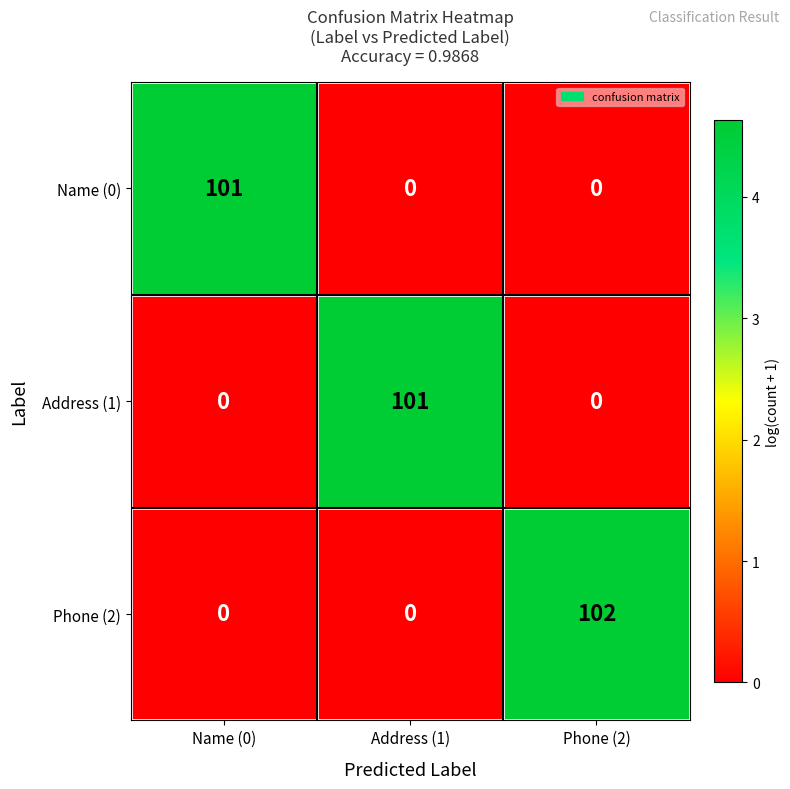

What is the difference between the Phone (2) values at Address (1) and Phone (2)?

102